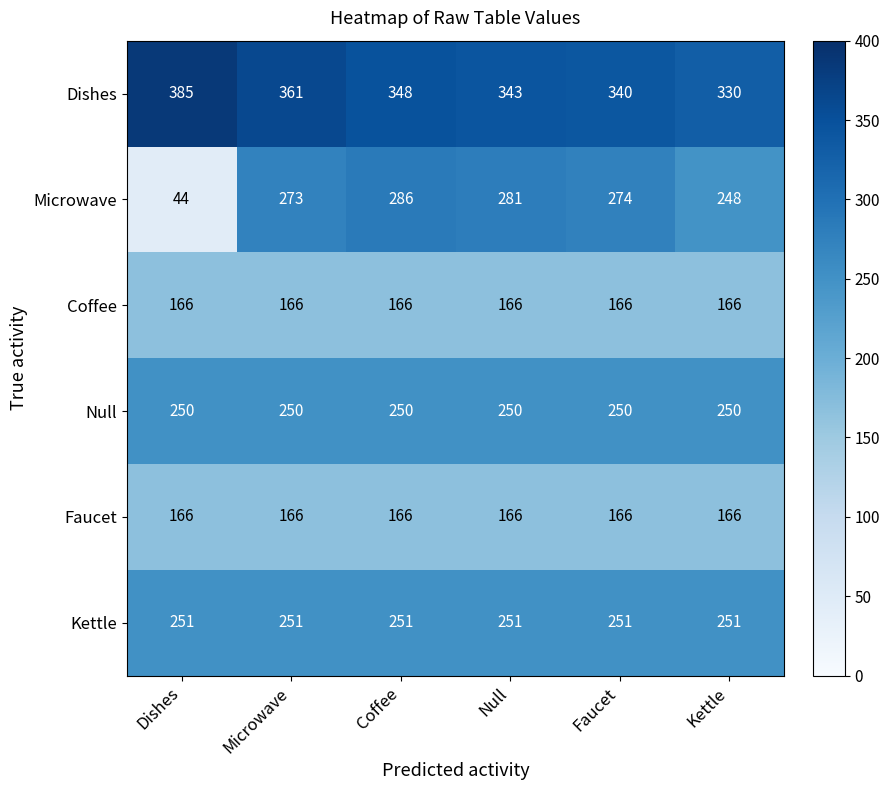

How many distinct data groups are displayed?

6